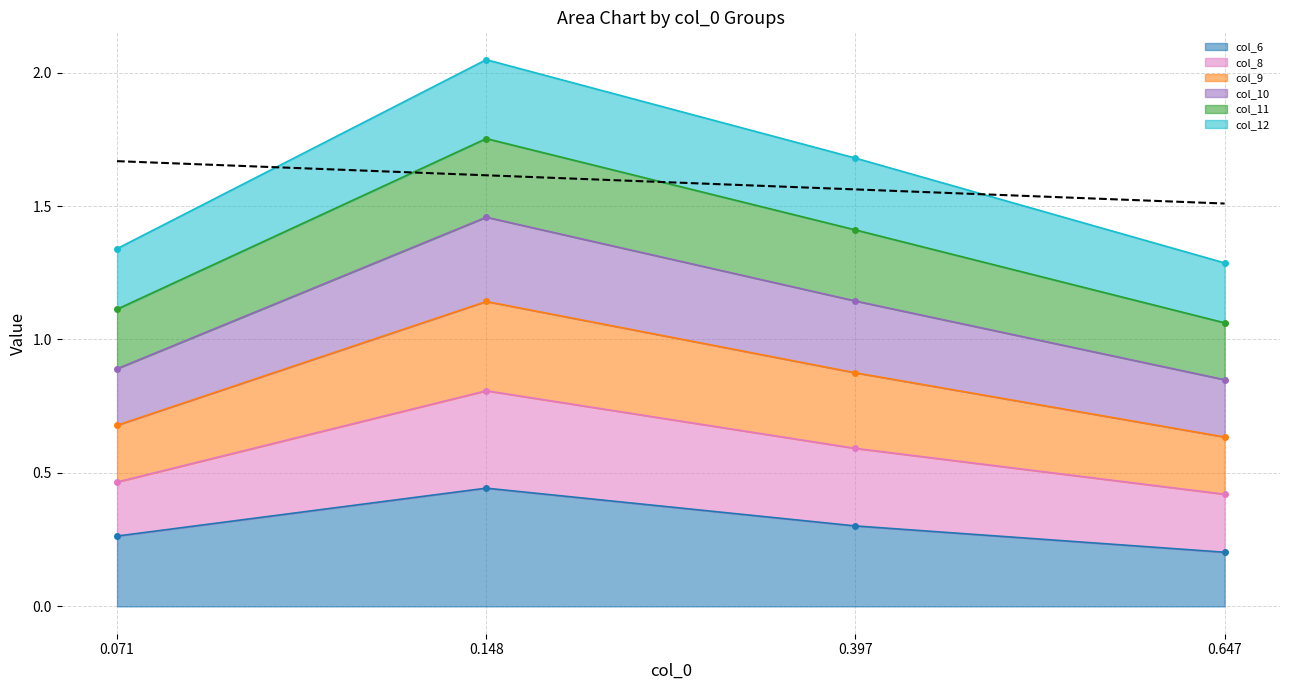

Does the chart have visible grid lines?

Yes